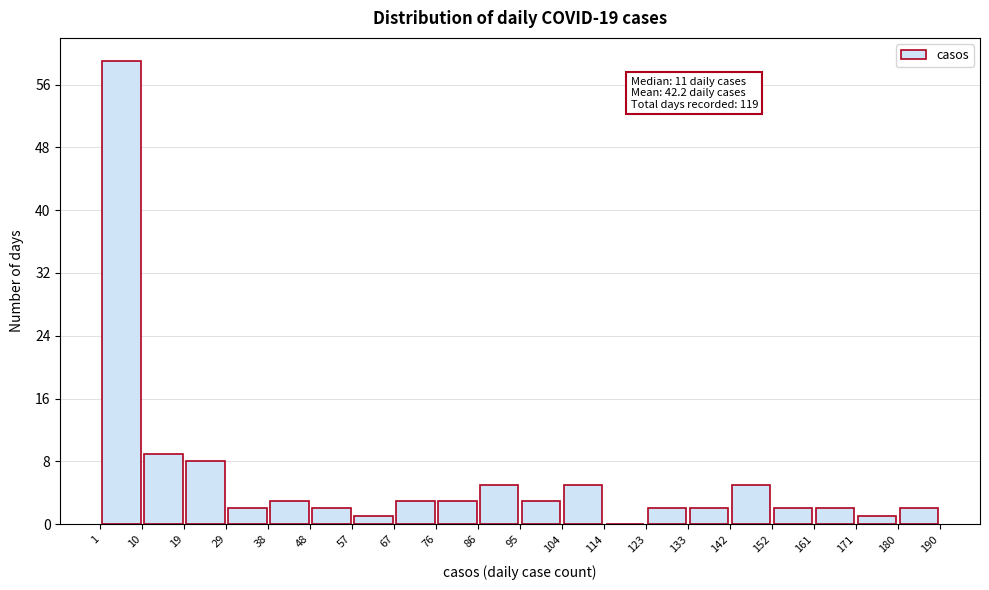

Over which range of the x-axis is the bar tallest?

1 to 10